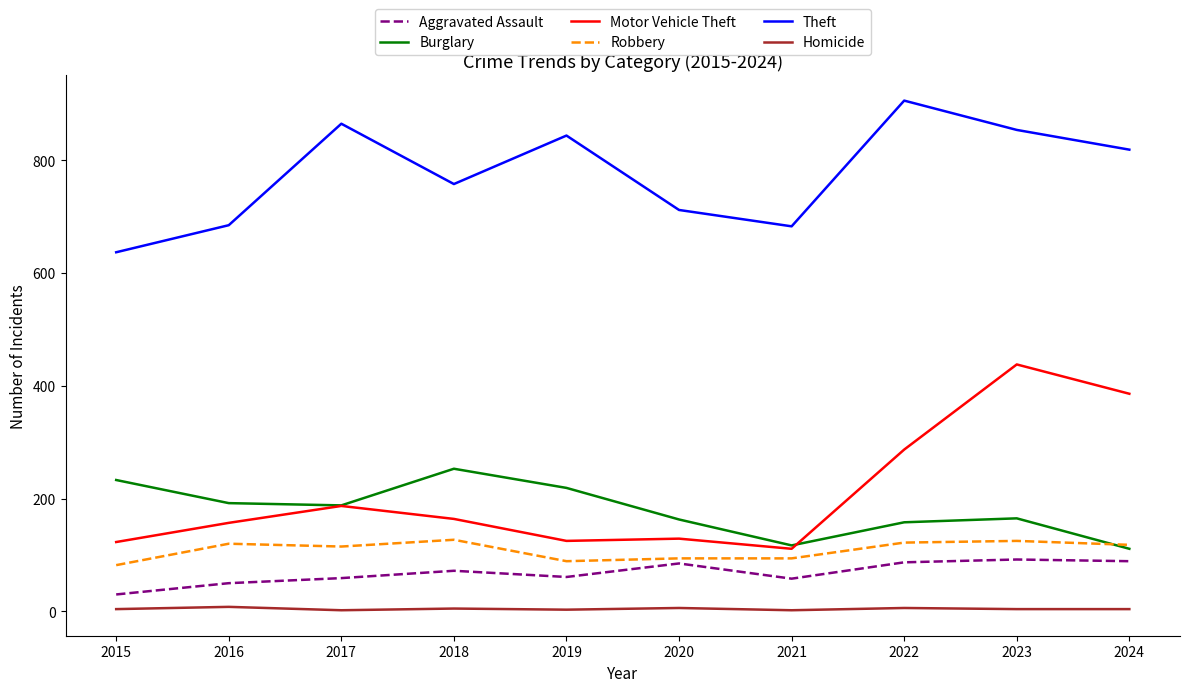

What is the difference between the second highest and second lowest values in the Aggravated Assault series?

39